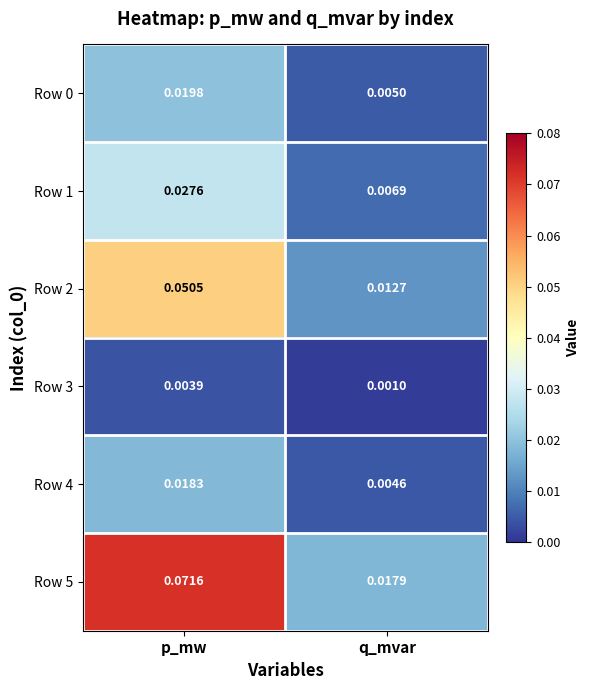

Where is Row 0 nearest to the value 0?

q_mvar